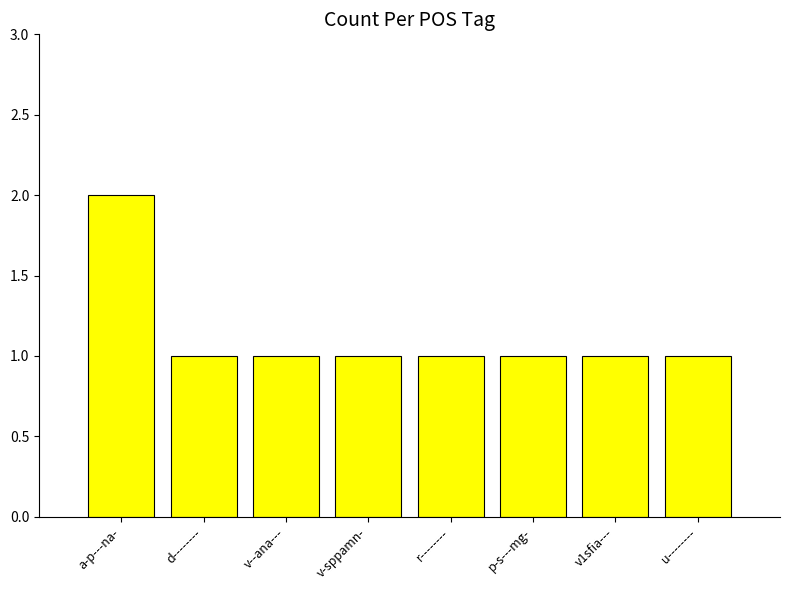

The value at v1sfia--- is 1. True or false?

True